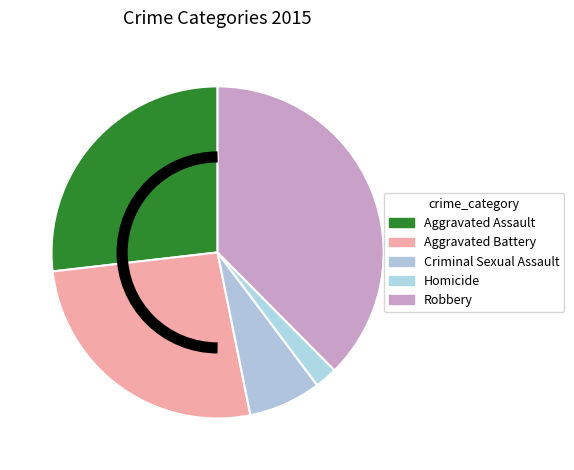

How much of the chart is everything except Aggravated Assault?

73.2%